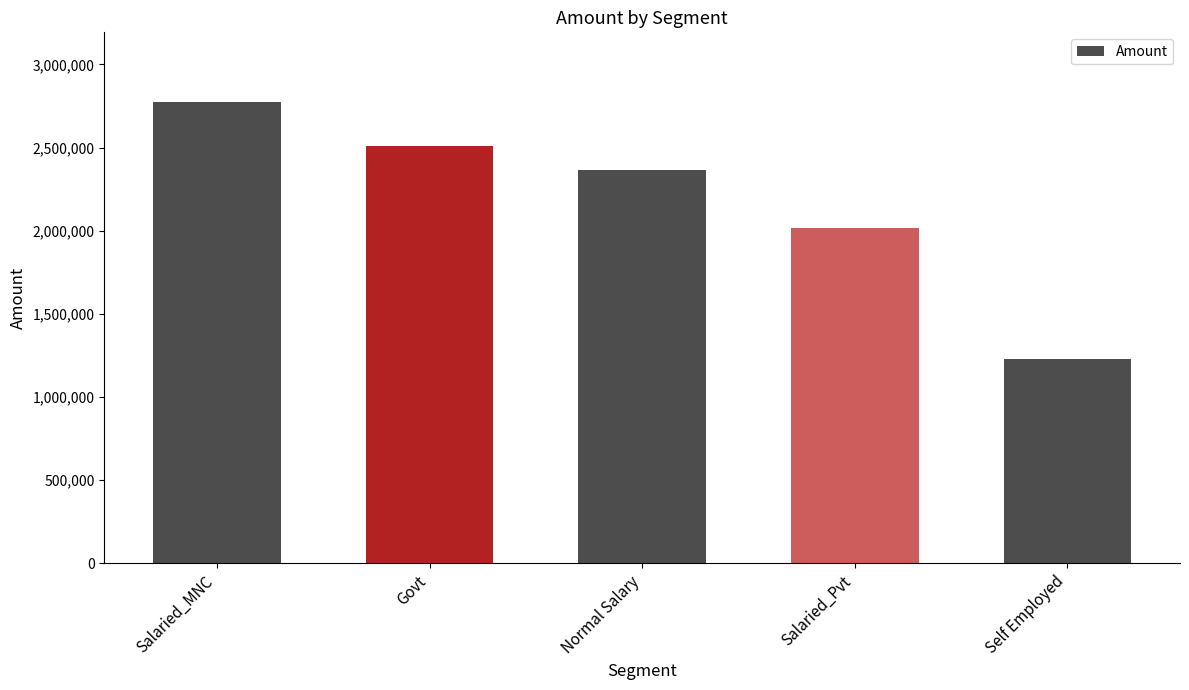

What is the difference between the values at Normal Salary and Govt?

143975